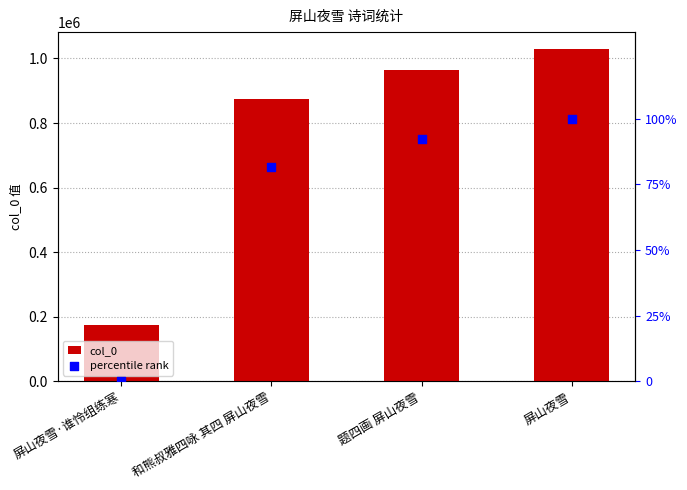

Which series reaches the maximum Y coordinate?

col_0